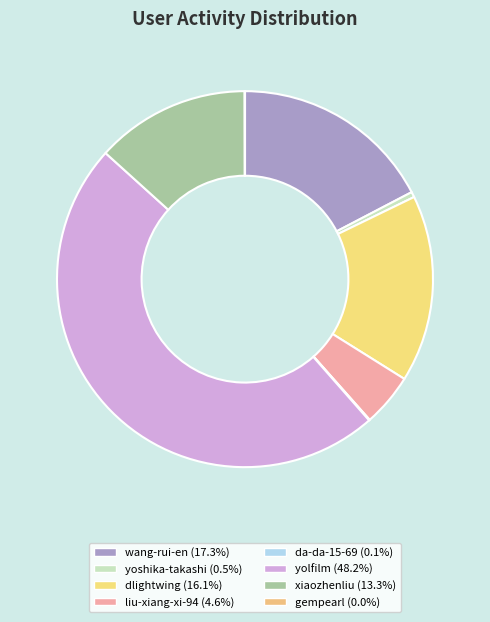

Count the number of slices in the pie.

8